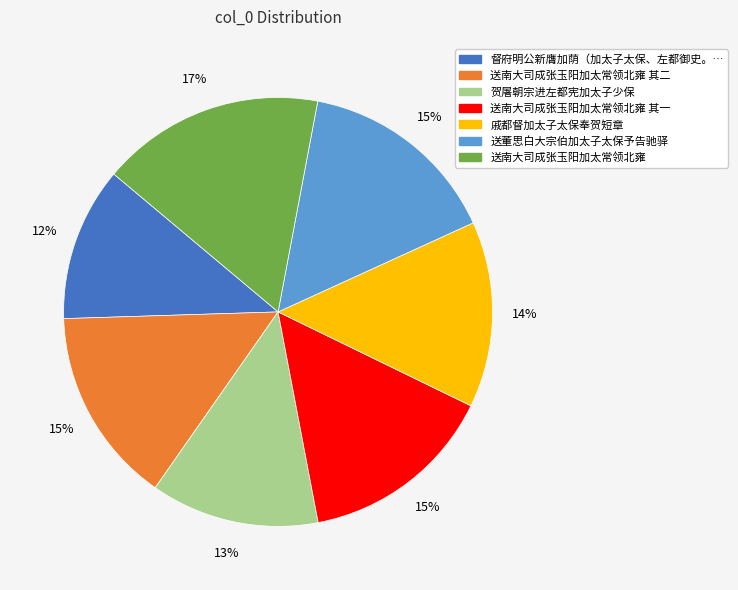

To the nearest percent, what is the average slice percentage?

14%